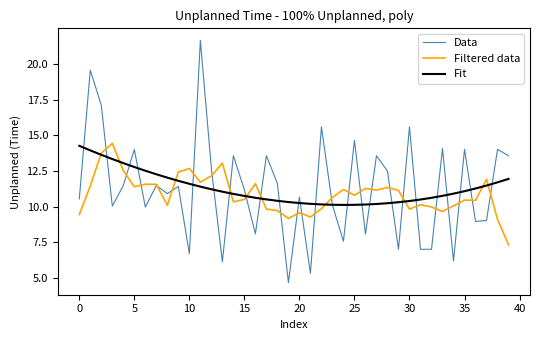

Does the chart display data point markers on the line(s)?

No